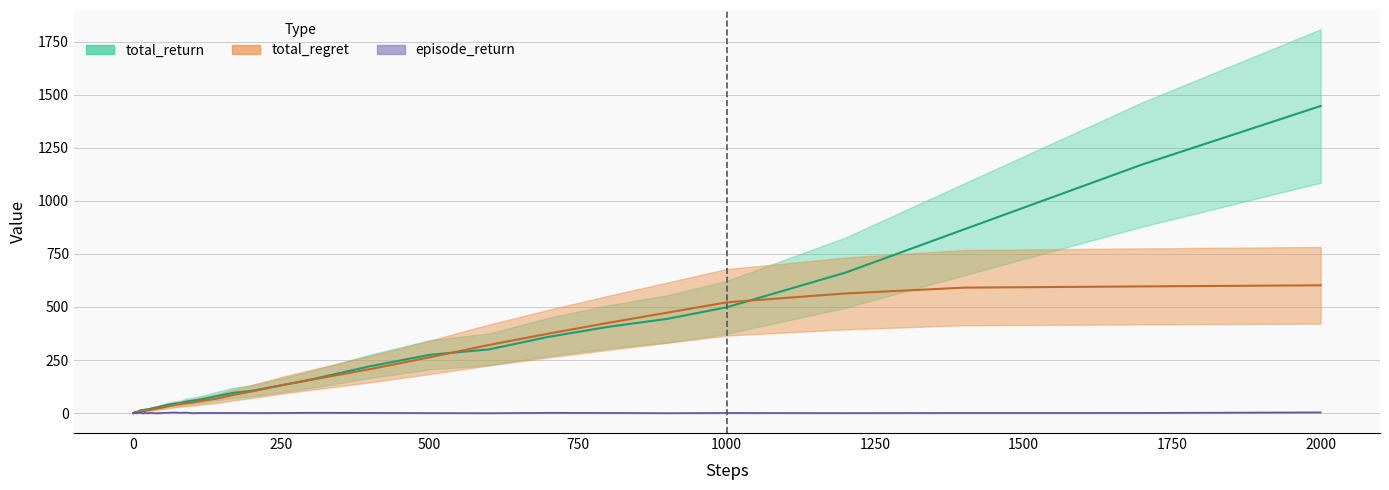

Reading right to left, list all the values displayed in this chart.

total_return: 1446.9	1171.6	865.9	661.9	498.5	444.0	406.1	359.2	300.3	274.6	221.0	158.1	130.8	104.8	95.9	79.4	66.9	58.1	54.5	46.8	43.9	40.0	33.0	26.8	20.6	18.0	15.9	14.1	13.5	12.5	8.4	7.8	7.4	6.1	5.1	5.7	5.1	2.3	0.9	-0.1
total_regret: 602.1	596.9	591.1	563.7	521.9	473.2	425.0	374.5	321.1	262.9	207.4	156.7	130.9	101.8	86.0	67.3	59.4	49.6	46.7	42.7	38.2	32.4	25.9	21.1	15.5	13.2	10.1	9.5	7.9	6.4	6.1	5.2	4.4	3.8	3.5	3.4	3.2	2.6	1.7	0.7
episode_return: 3.4	1.0	0.8	-0.0	0.7	-0.4	0.9	1.5	-0.5	0.1	1.2	1.6	0.8	0.2	0.8	0.8	1.0	-0.2	2.7	1.7	2.9	2.0	1.1	-0.9	1.2	-0.7	1.2	-1.3	1.1	2.9	0.6	0.3	1.3	1.1	-0.7	0.6	2.8	1.4	1.0	-0.1